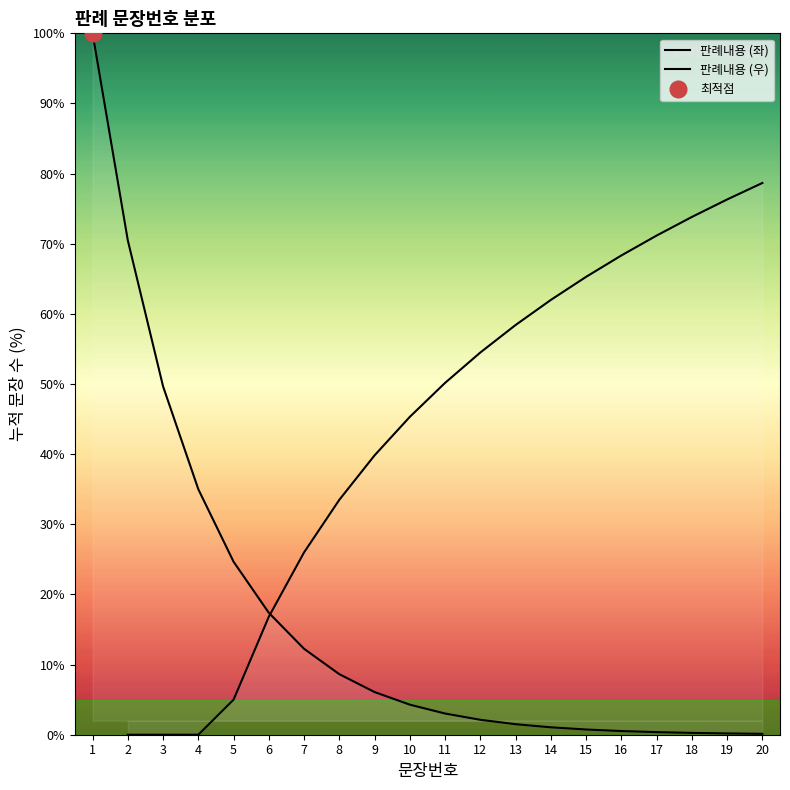

Between 9 and 11, which series saw the biggest shift?

판례내용 (우)